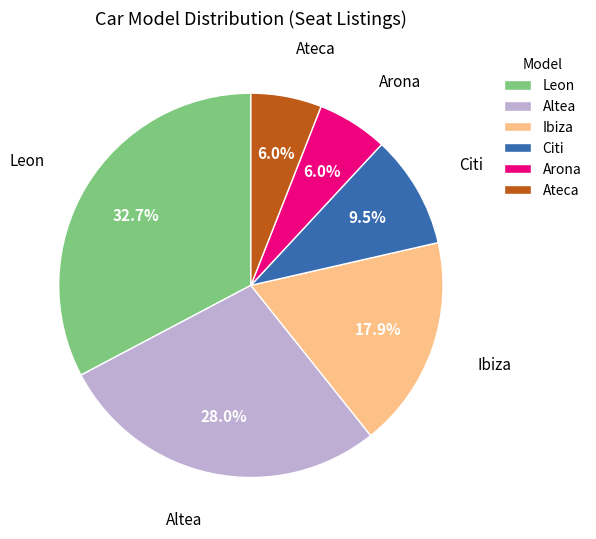

Do Altea and Arona together represent more than half of the pie?

No